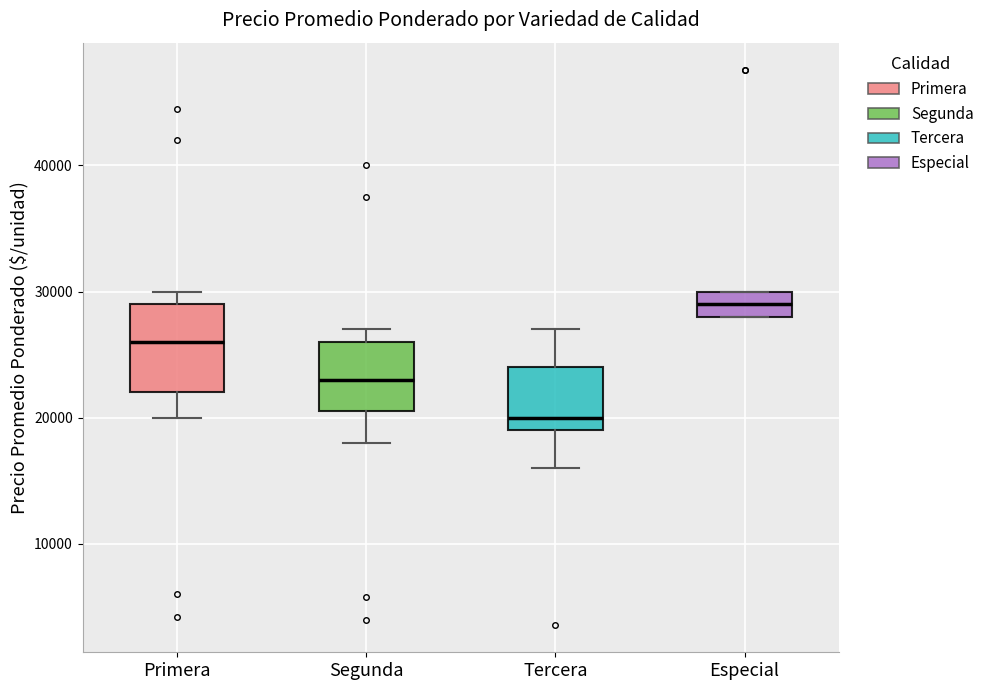

Reading left to right, read every box against the y-axis: the position of its median line, the range the box covers, and the ends of its whiskers. The values are not printed on the chart, so give them approximately, as read against the axis.

Primera: median 26000, box 22000 to 29000, whiskers 20000 to 30000
Segunda: median 23000, box 21000 to 26000, whiskers 18000 to 27000
Tercera: median 20000, box 19000 to 24000, whiskers 16000 to 27000
Especial: median 29000, box 28000 to 30000, whiskers 28000 to 30000